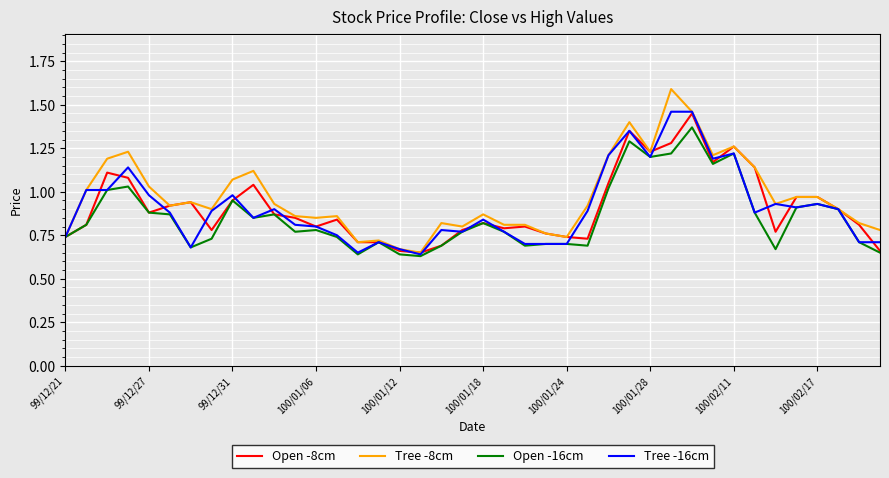

What is the maximum value shown in the chart?

1.6